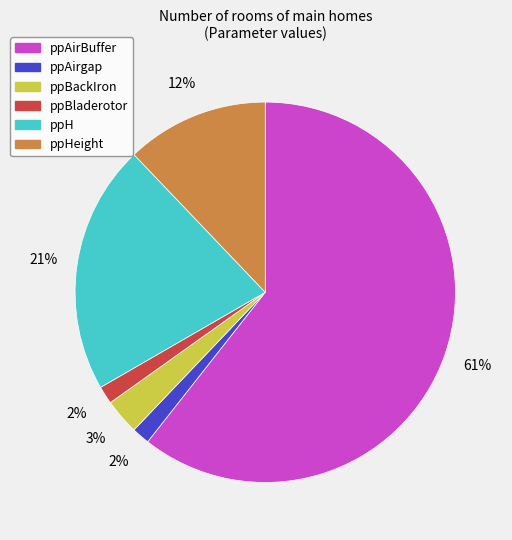

Is there any slice that represents more than half of the pie?

Yes